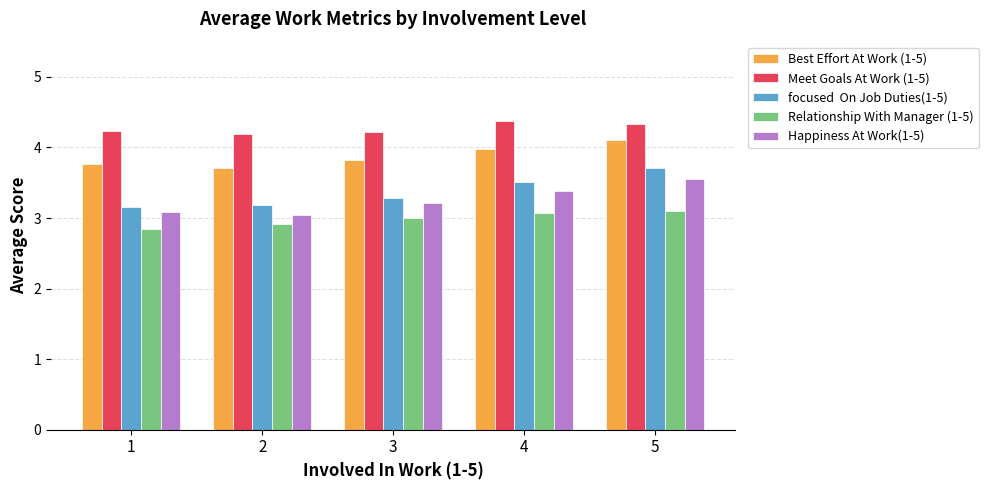

How many groups of bars are there?

5